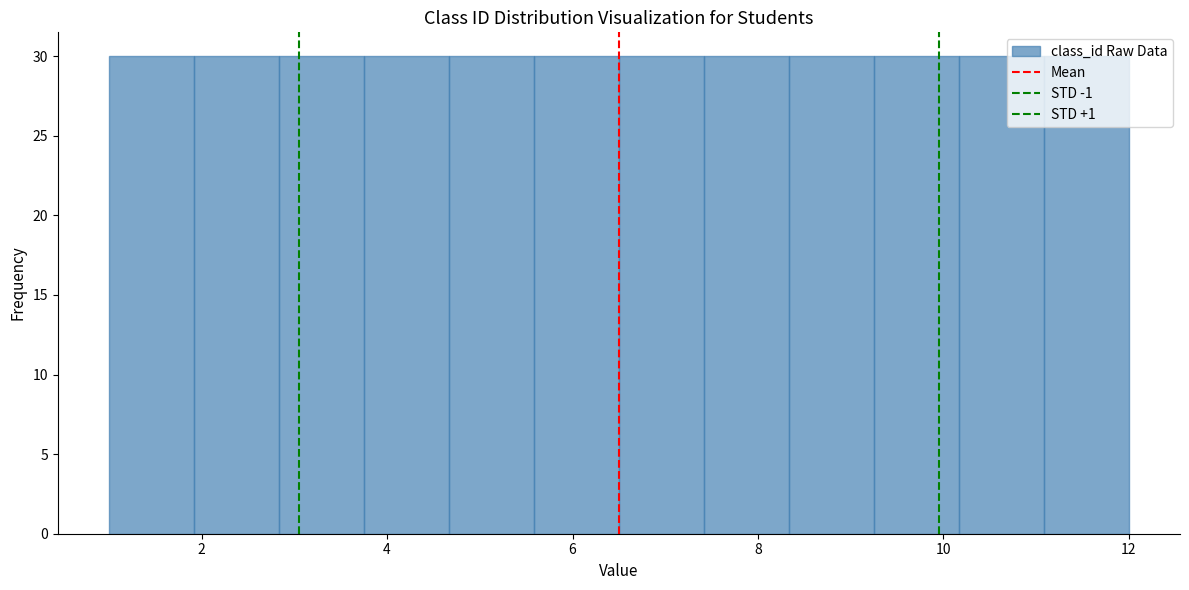

Reading left to right, transcribe this chart: for each bar, give the range it covers on the x-axis and its height. Neither the bar edges nor the heights are printed on the chart, so give them approximately, as read against the axes.

1.0 to 2.0: 30
2.0 to 2.8: 30
2.8 to 3.8: 30
3.8 to 4.6: 30
4.6 to 5.6: 30
5.6 to 6.6: 30
6.6 to 7.4: 30
7.4 to 8.4: 30
8.4 to 9.2: 30
9.2 to 10.2: 30
10.2 to 11.0: 30
11.0 to 12.0: 30